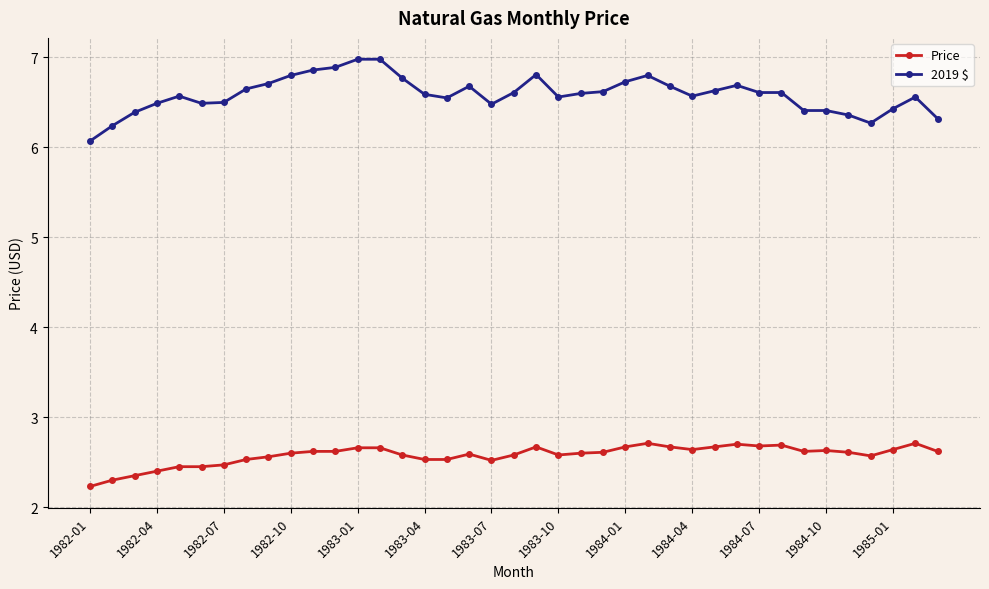

Which series has the widest spread of values?

2019 $